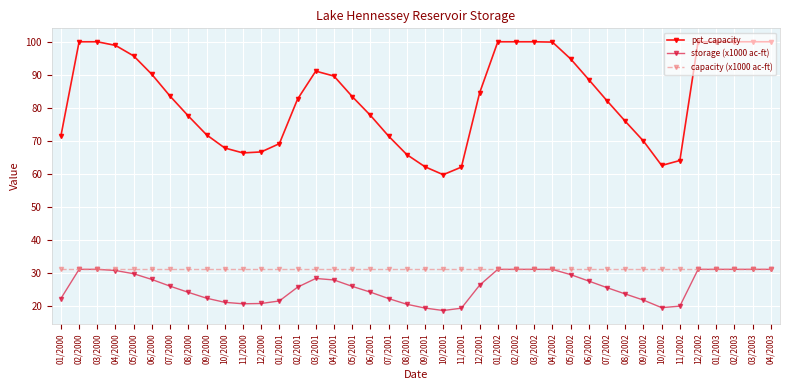

What is the total value across all series at 06/2000?

149.0